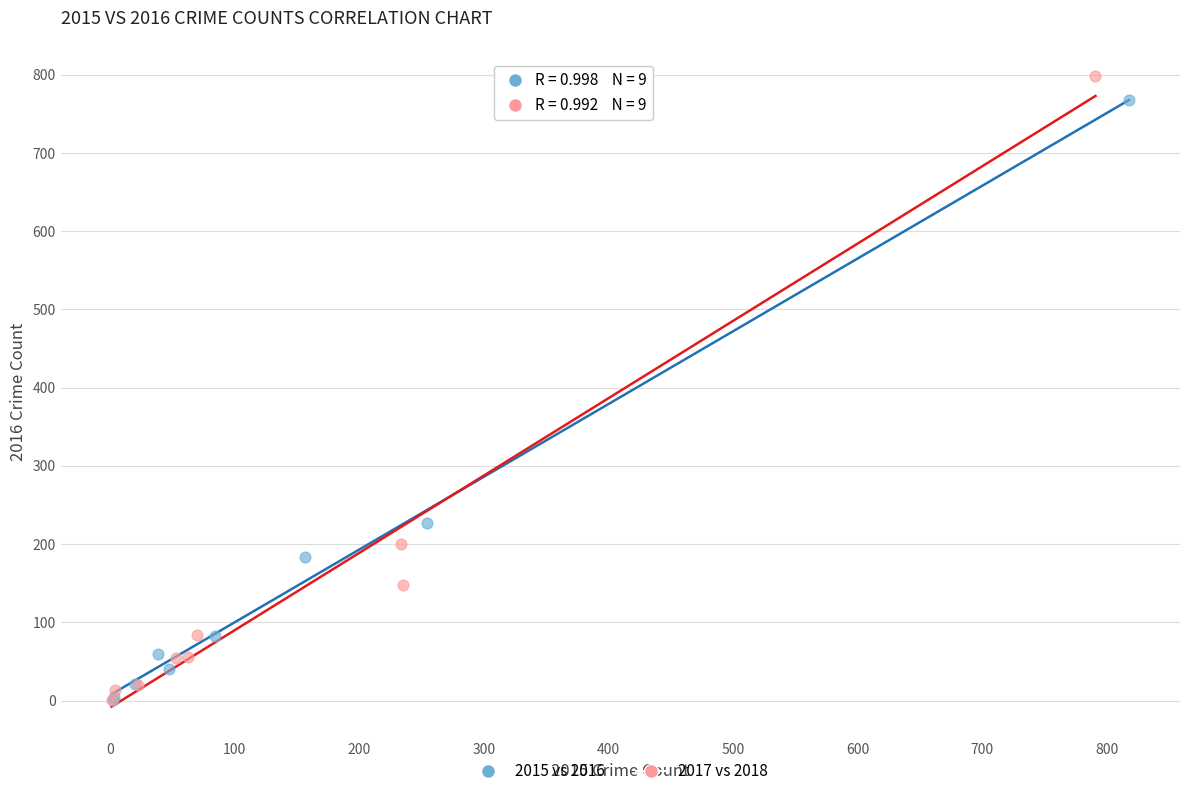

Which series has the largest Y range (max minus min)?

2017 vs 2018